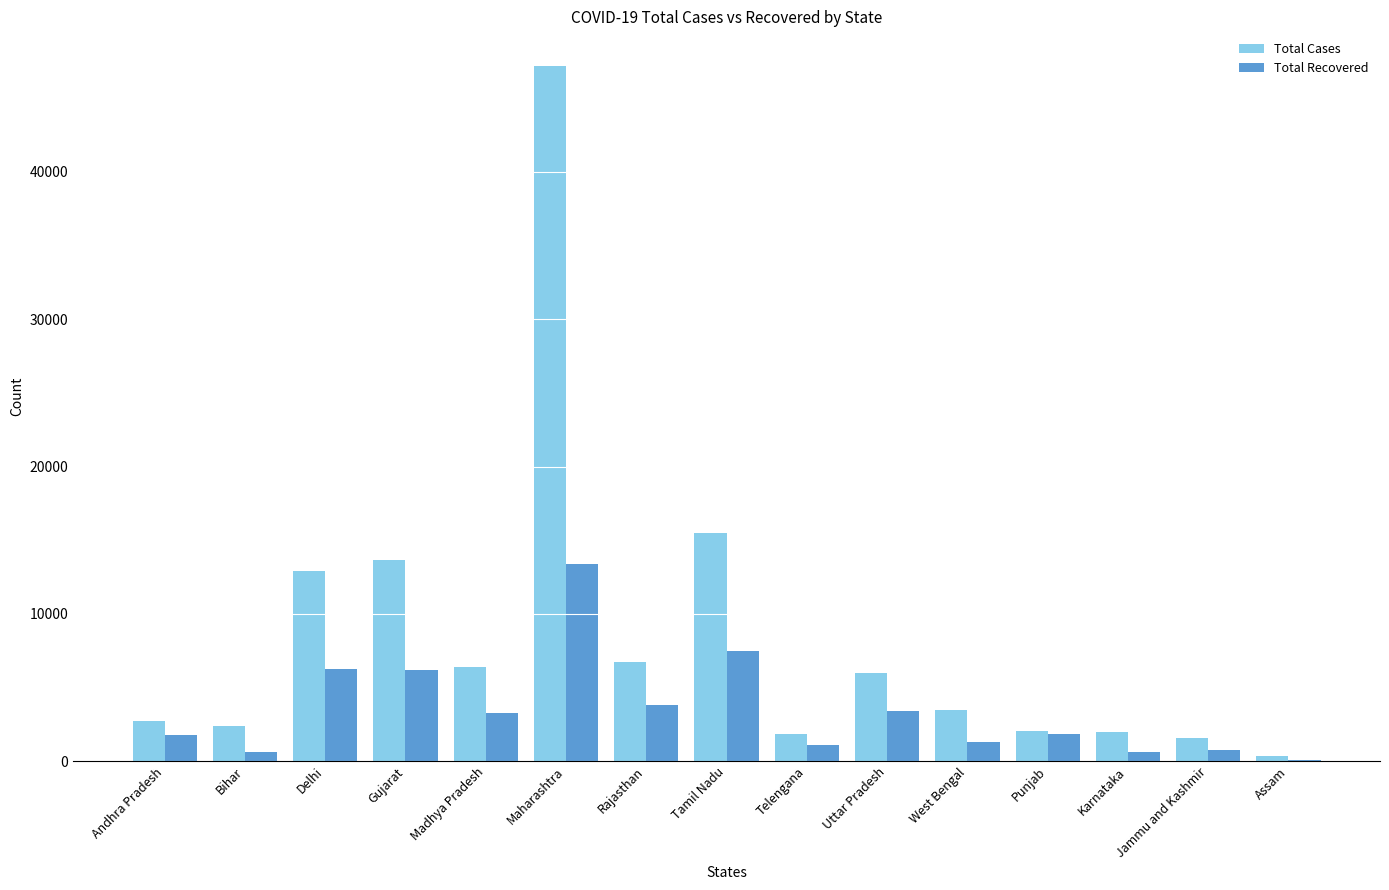

What is the average value of the Total Recovered series?

3460